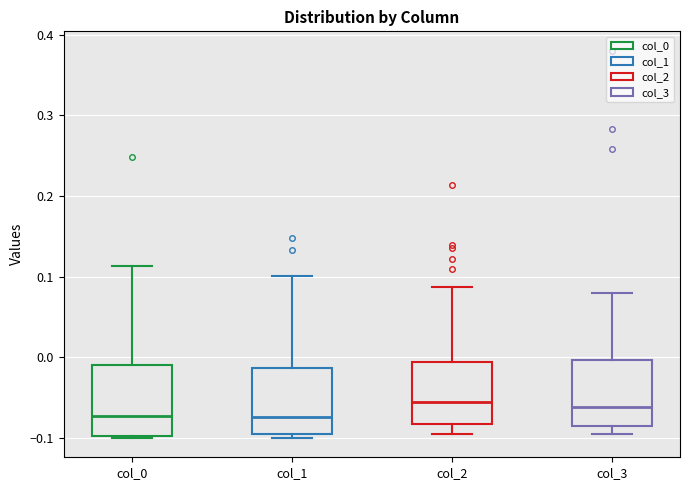

Reading left to right, read every box against the y-axis: the position of its median line, the range the box covers, and the ends of its whiskers. The values are not printed on the chart, so give them approximately, as read against the axis.

col_0: median -0.07, box -0.10 to -0.01, whiskers -0.10 to 0.11
col_1: median -0.07, box -0.10 to -0.01, whiskers -0.10 (just below the box's lower edge) to 0.10
col_2: median -0.06, box -0.08 to -0.01, whiskers -0.10 to 0.09
col_3: median -0.06, box -0.09 to 0.00, whiskers -0.10 to 0.08